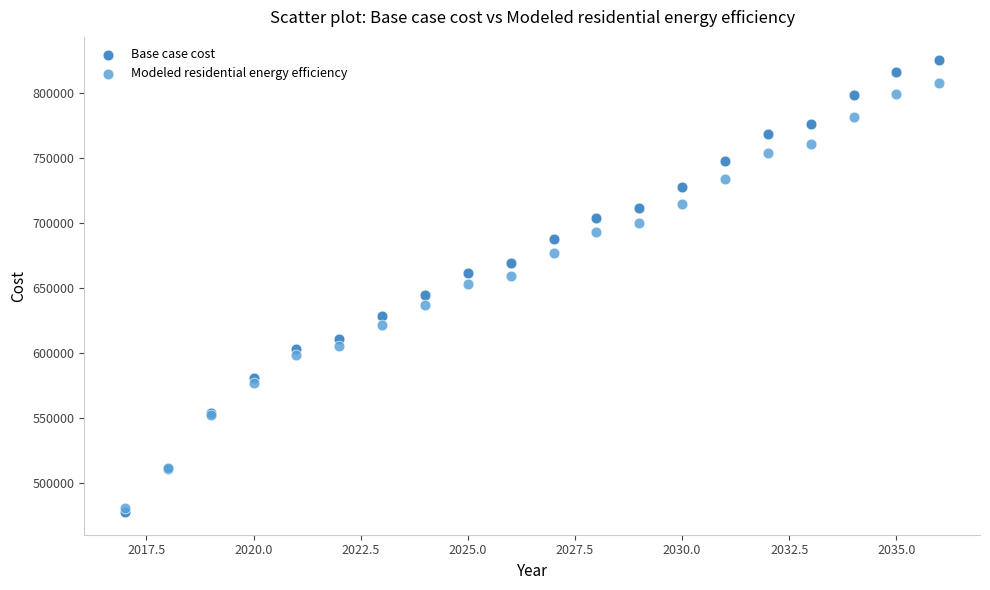

Which series contains the highest Y value?

Base case cost